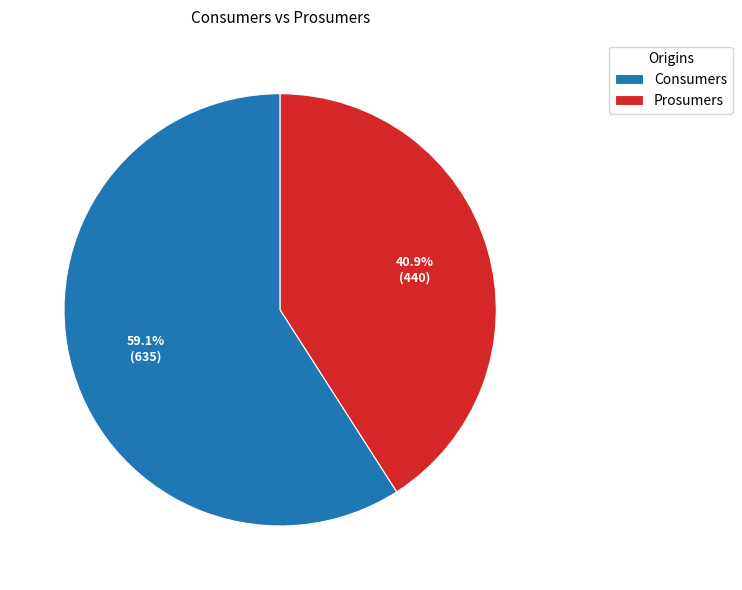

True or false: Prosumers accounts for 41% of the total.

True